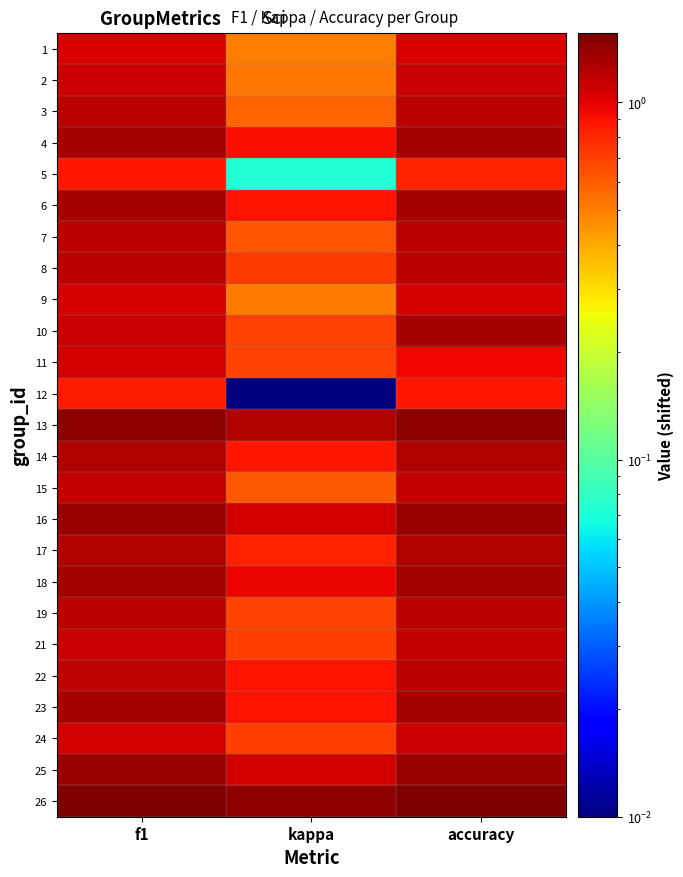

What is the spread (max minus min) of values at f1?

0.7